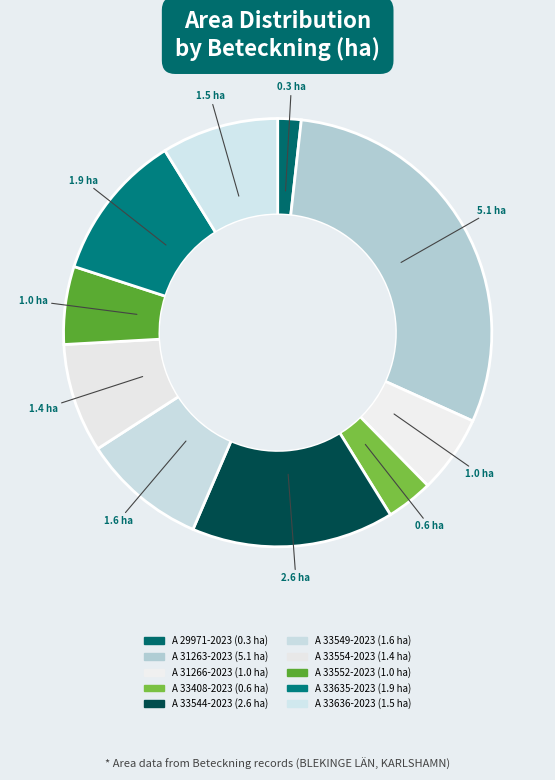

How many segments does this pie chart have?

10